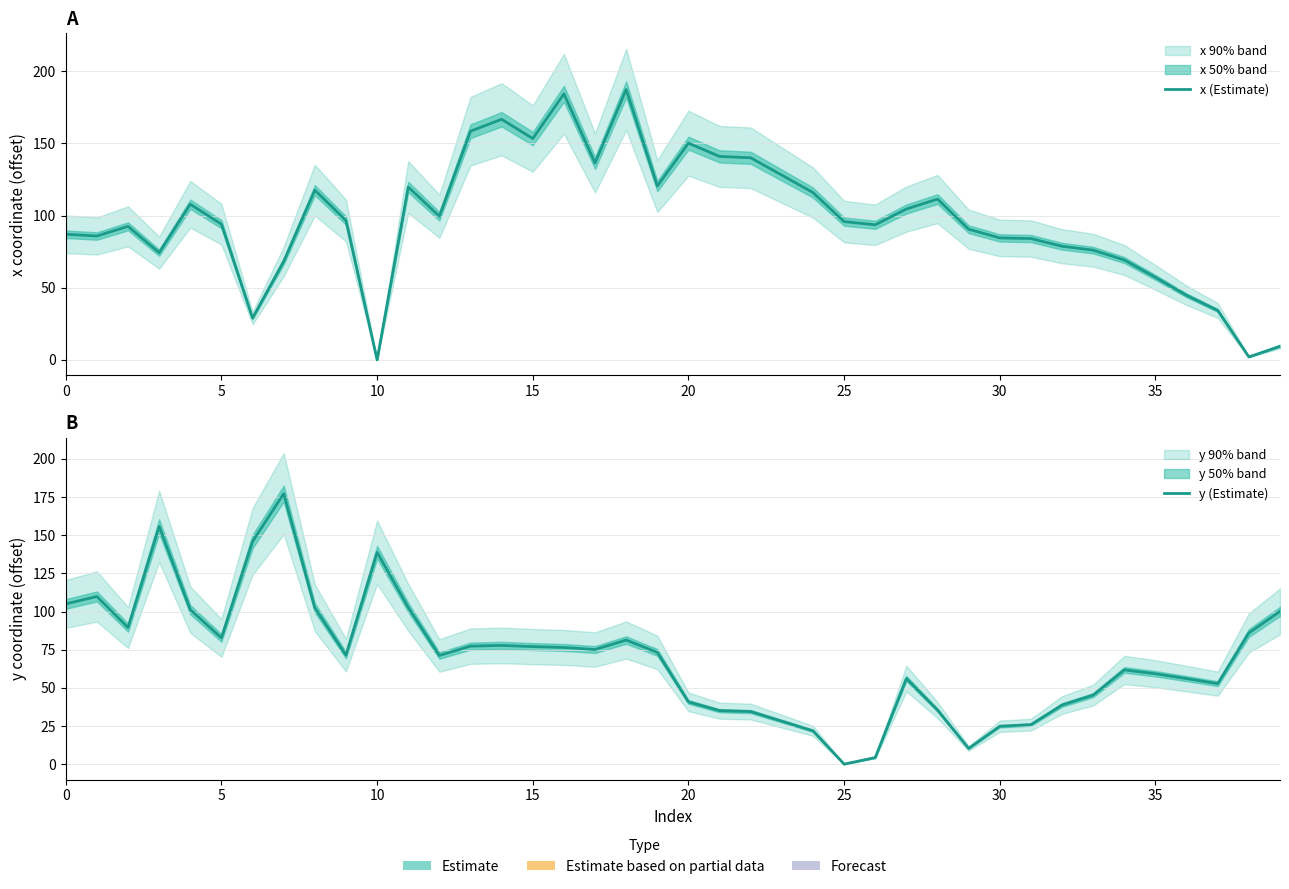

What is the label of the 19th point from the left?

18